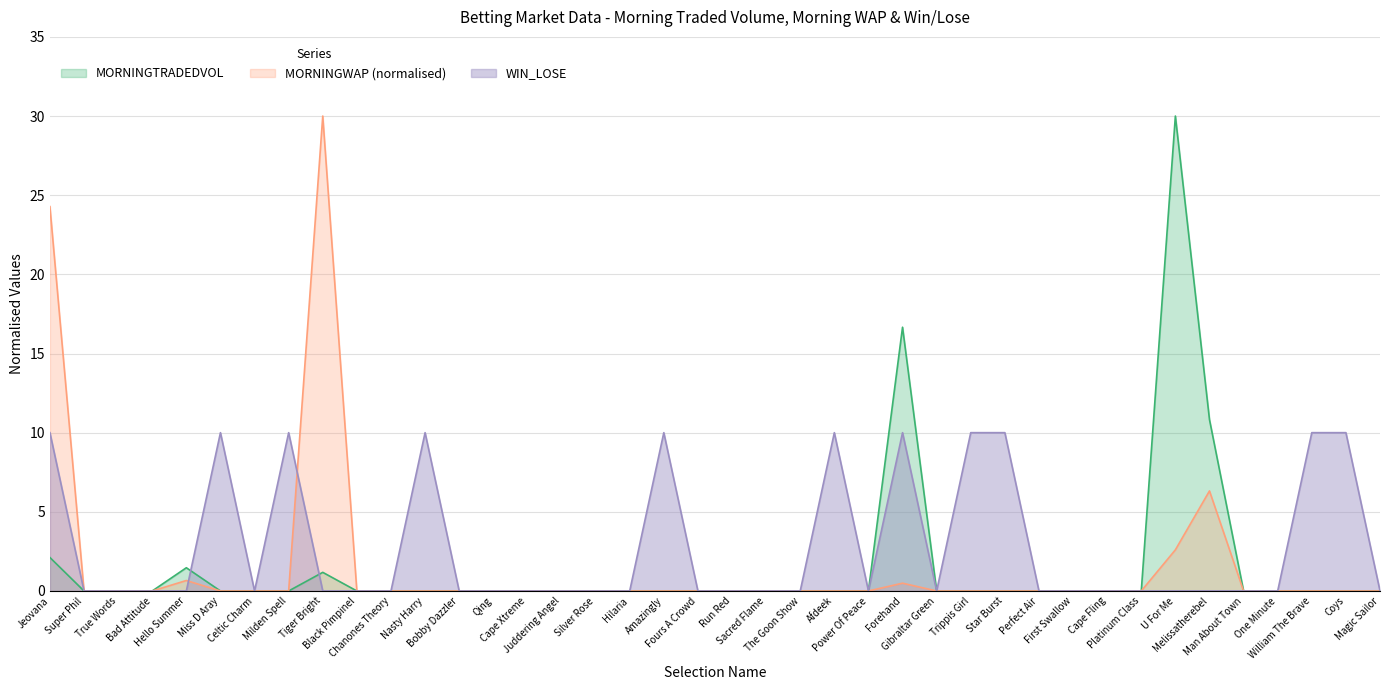

Which category has the lowest value in the MORNINGTRADEDVOL series?

Super Phil